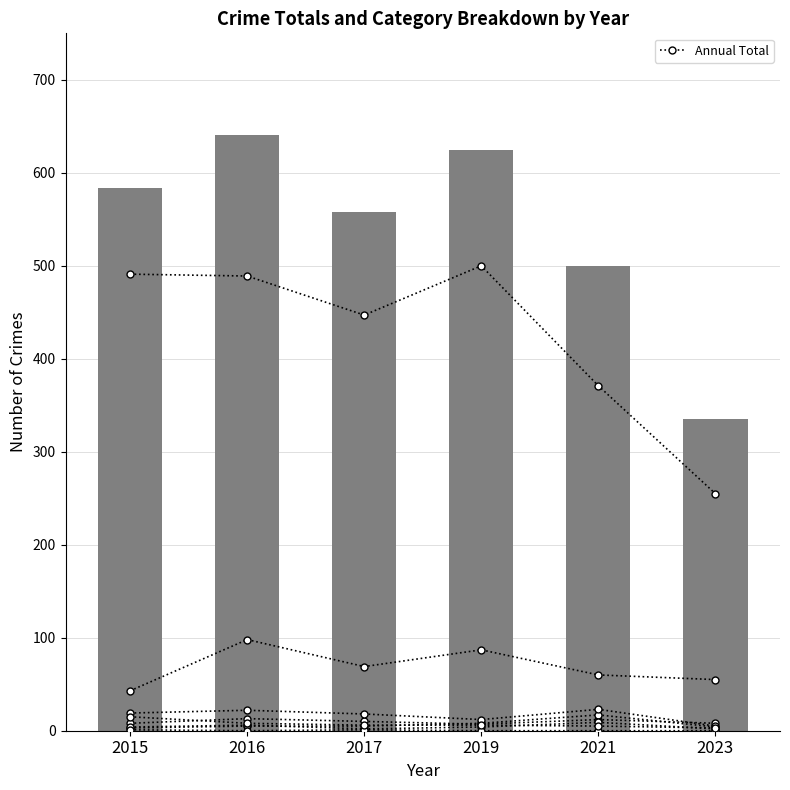

What is the approximate value of cat_0 at 2019?

7